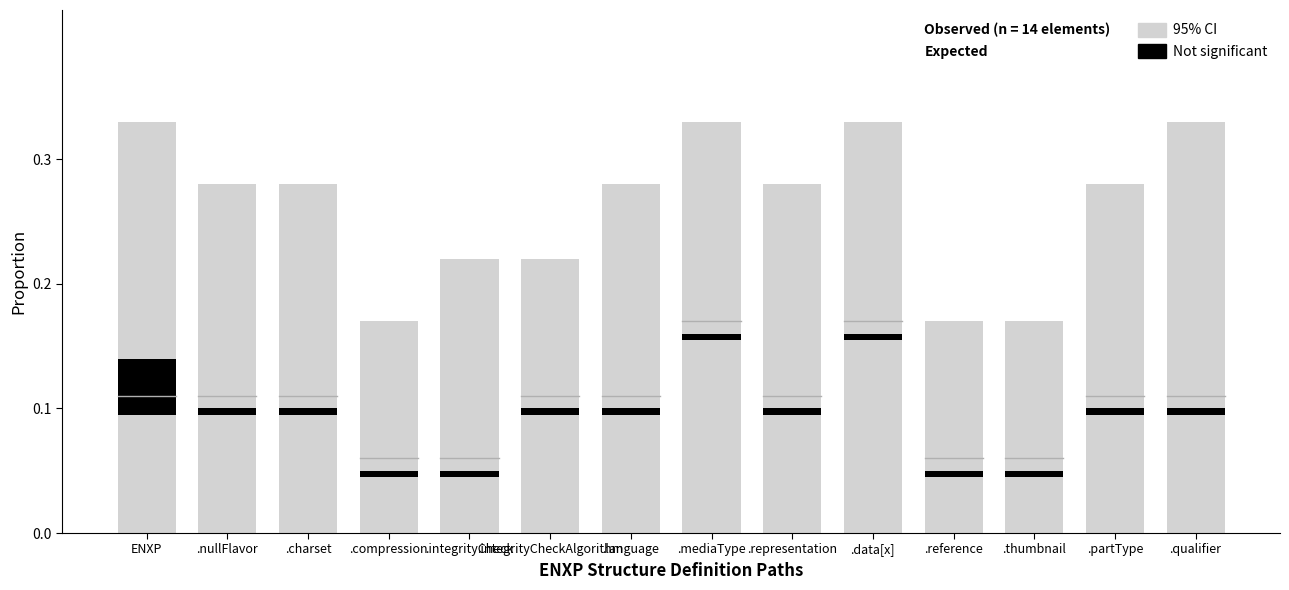

Which series has the largest total across all categories?

95% CI